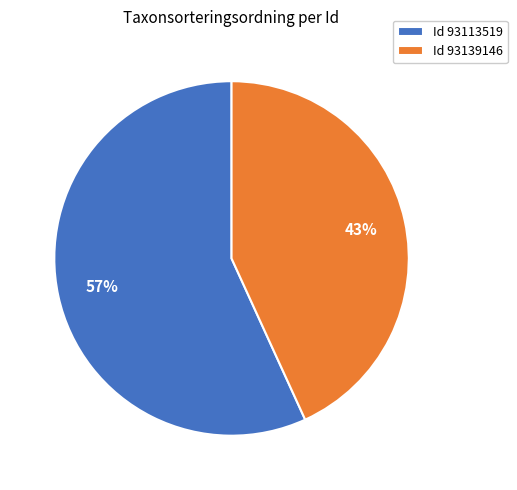

What is the largest slice in the pie chart?

Id 93113519